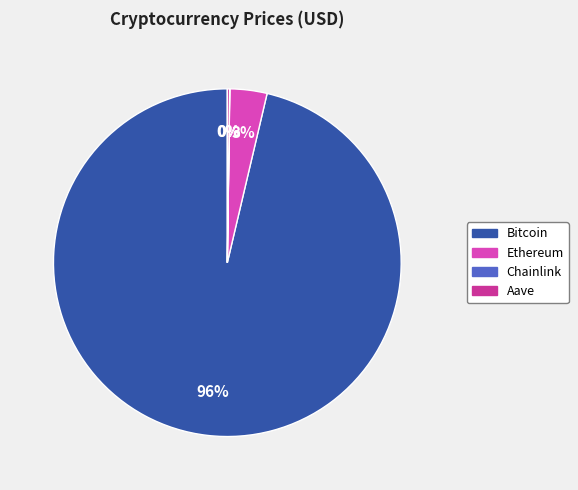

Which has a higher value, Bitcoin or Ethereum?

Bitcoin